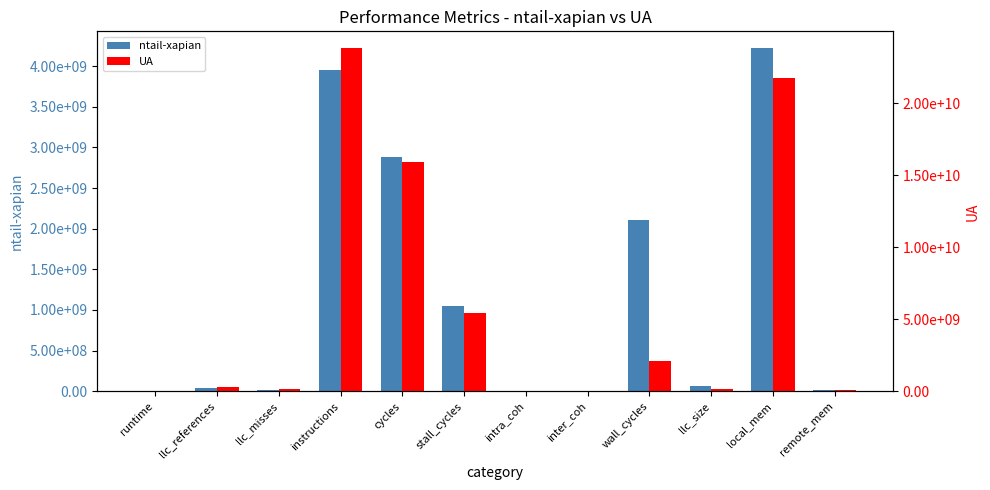

What is the total value across all series at llc_misses?

199330620.7